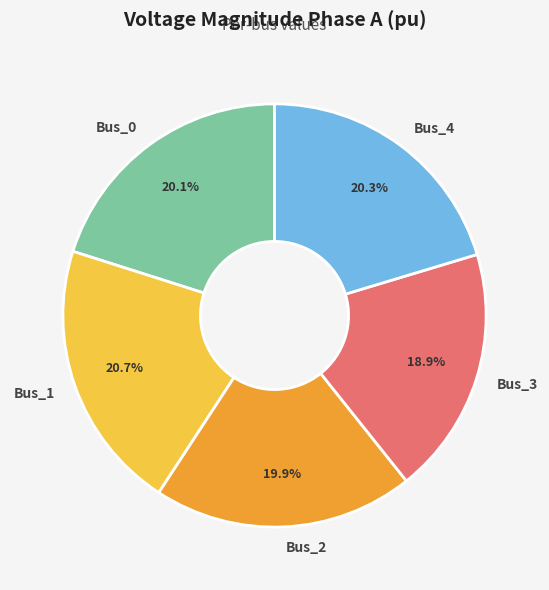

The Bus_0 slice represents 26% of the pie. True or false?

False